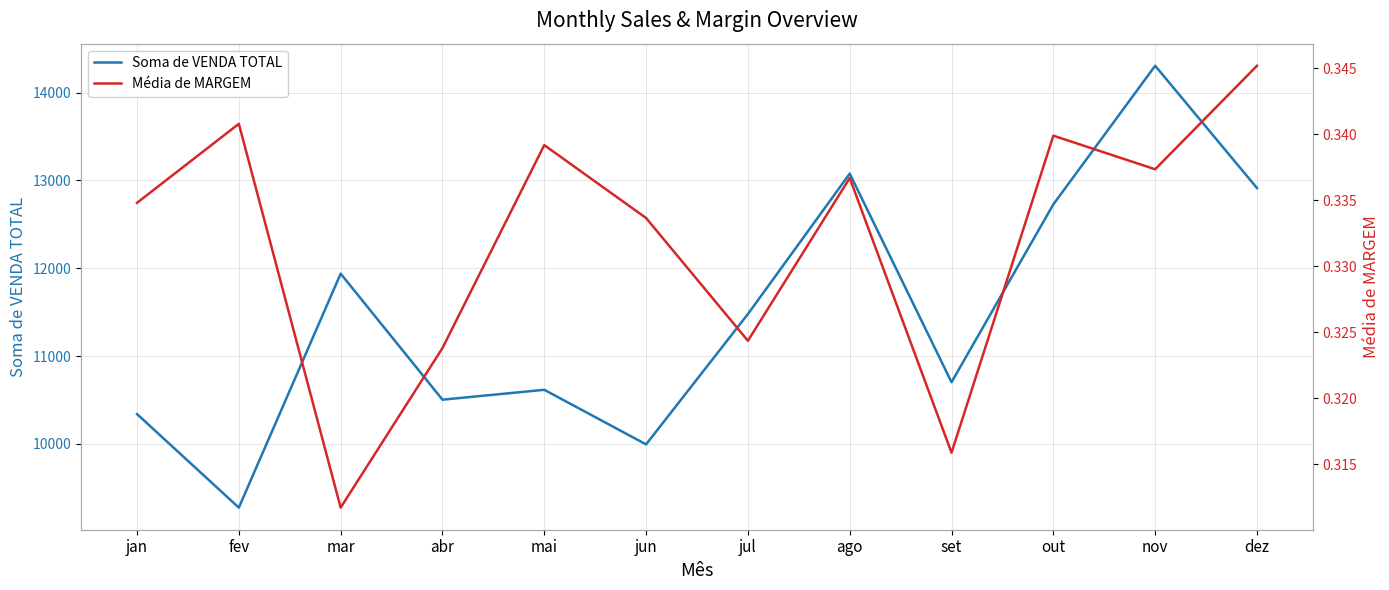

True or false: Média de MARGEM and Soma de VENDA TOTAL cross at least once.

False